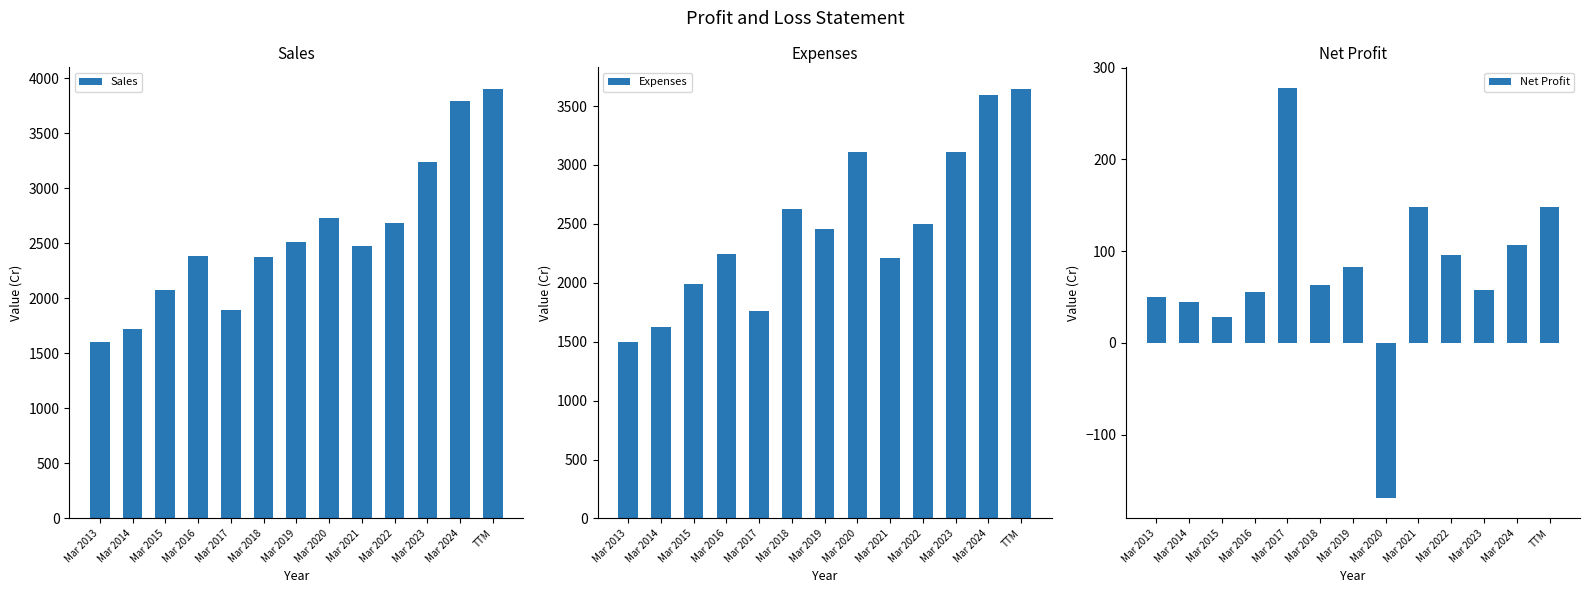

The value of Net Profit at Mar 2020 is -169. True or false?

True